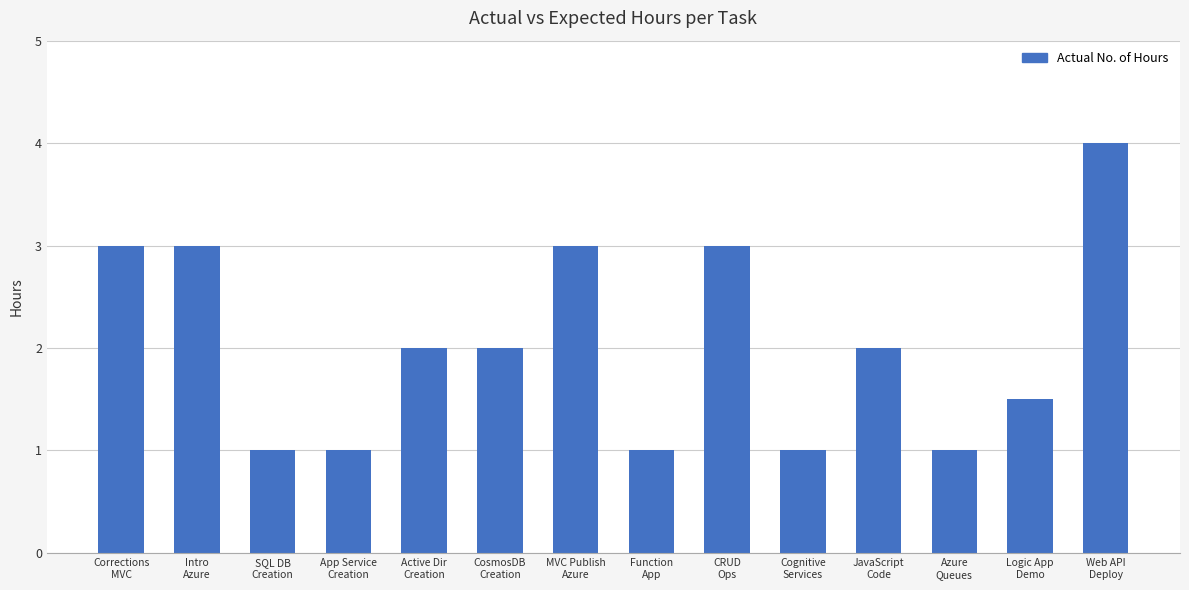

What is the ratio of the value at Corrections
MVC to the value at Azure
Queues?

3.0